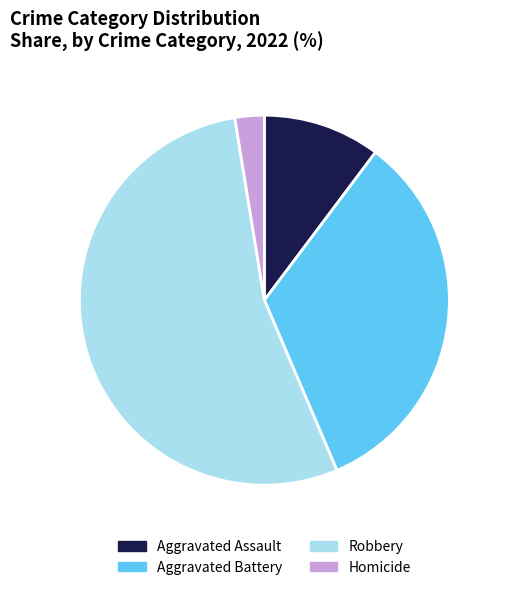

Does any single category account for the majority?

Yes